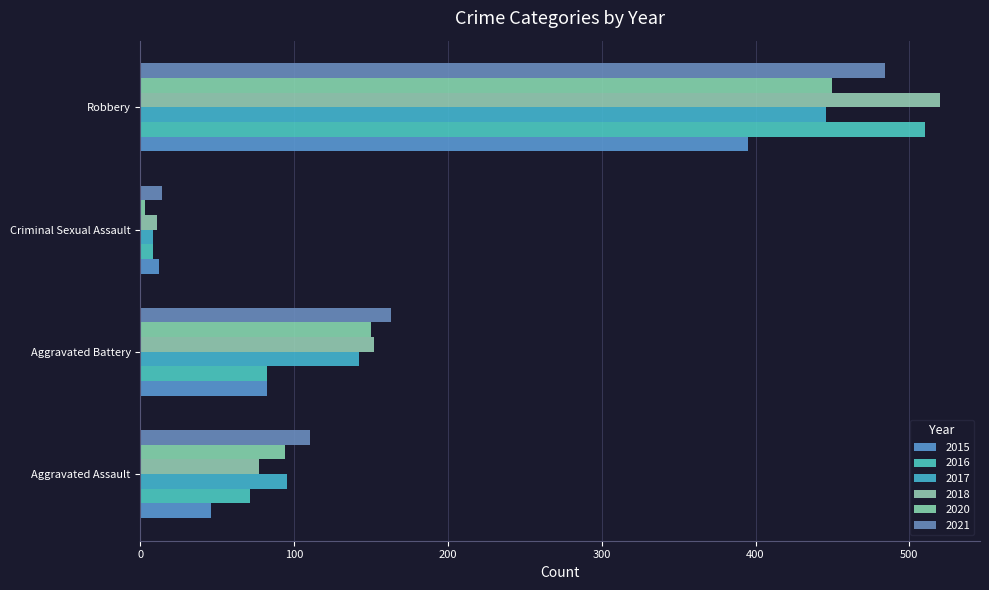

Rank the categories by 2015 value from lowest to highest.

Criminal Sexual Assault, Aggravated Assault, Aggravated Battery, Robbery